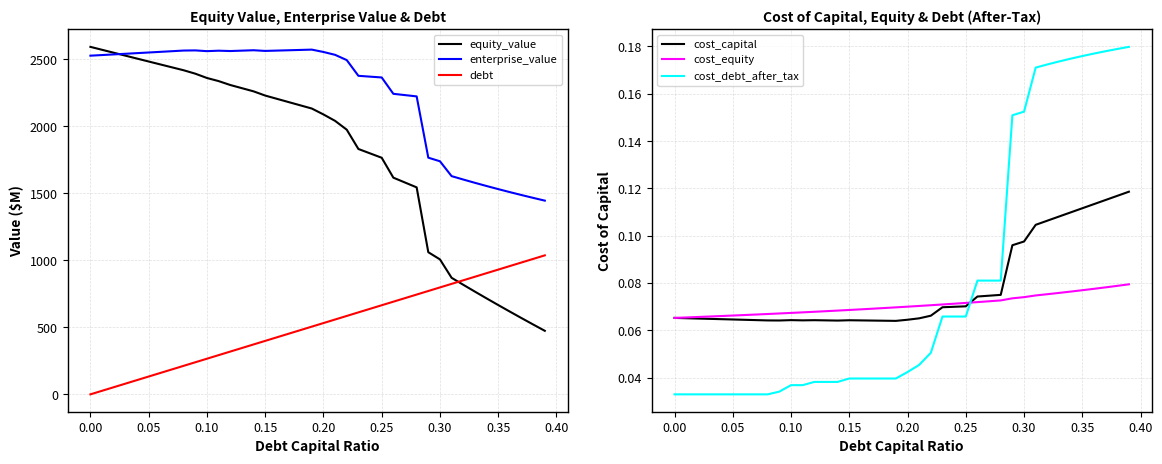

True or false: equity_value has a value of 1646.6 at 0.30.

False